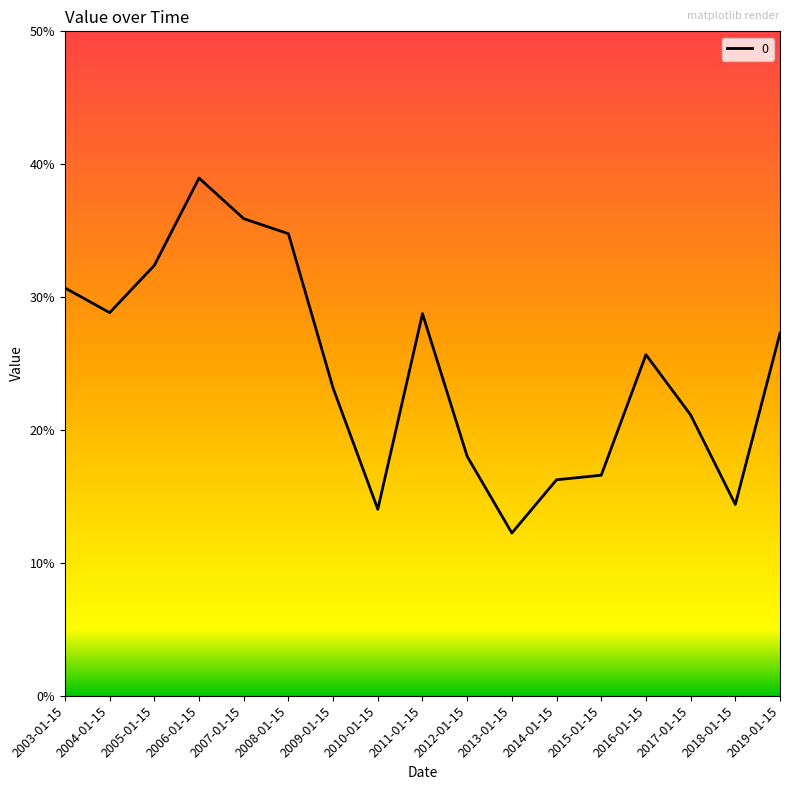

How many interior local valleys (lower than both neighbors) does the data have?

4